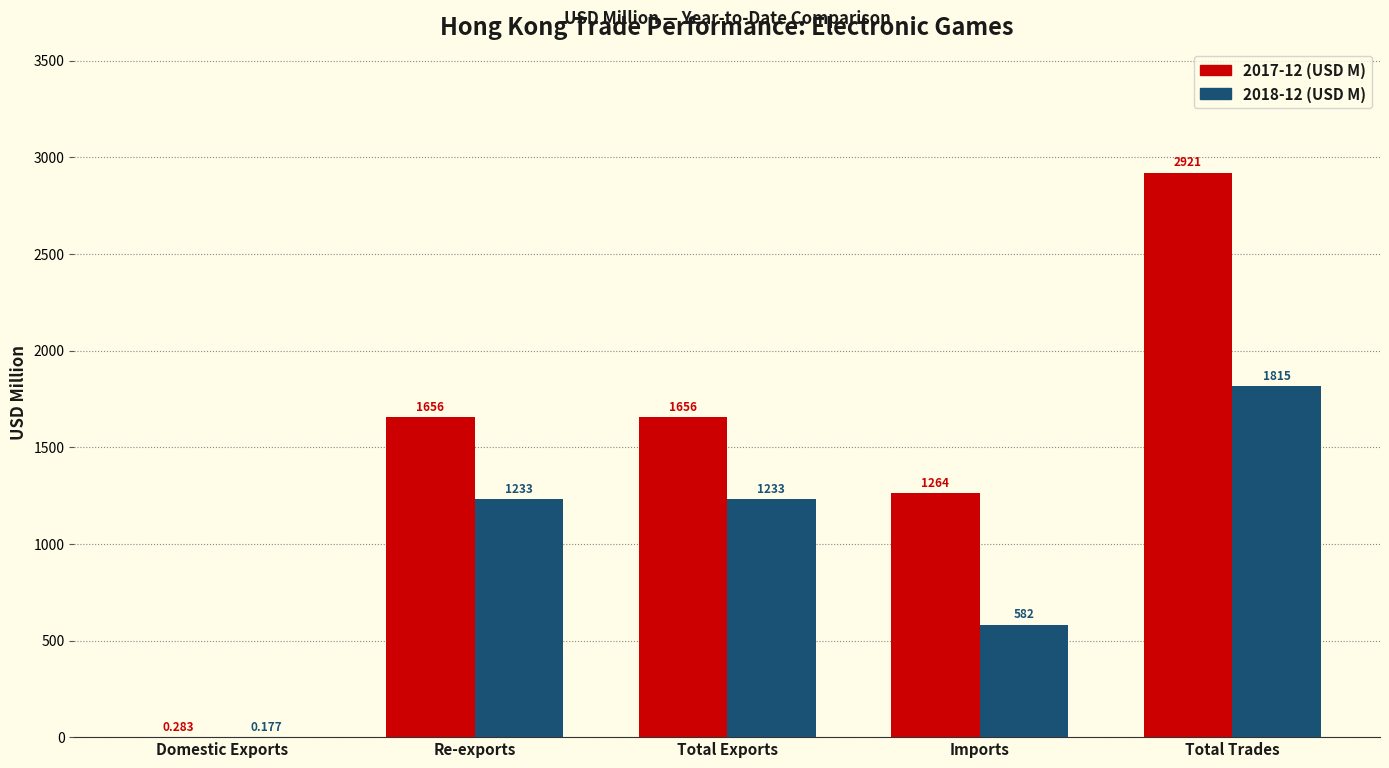

At which category is the sum across all series the highest?

Total Trades